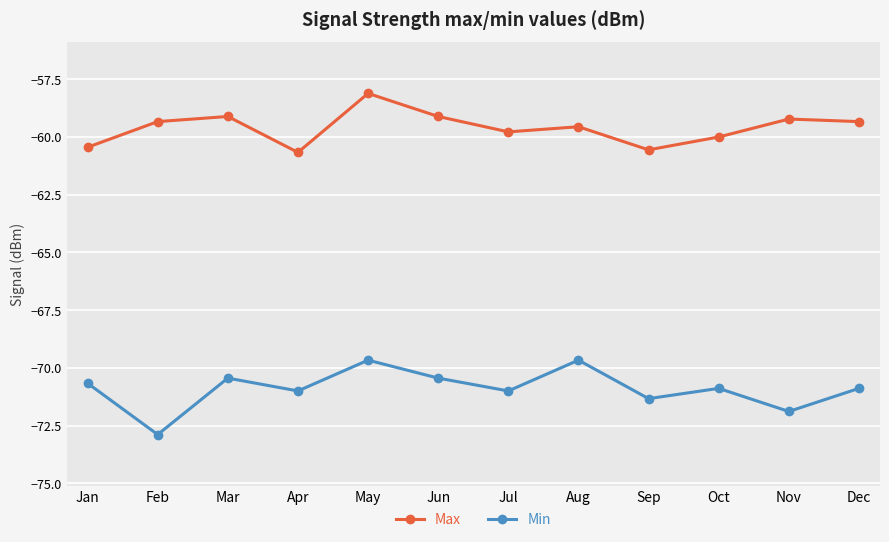

Which category has the highest value in the Max series?

May